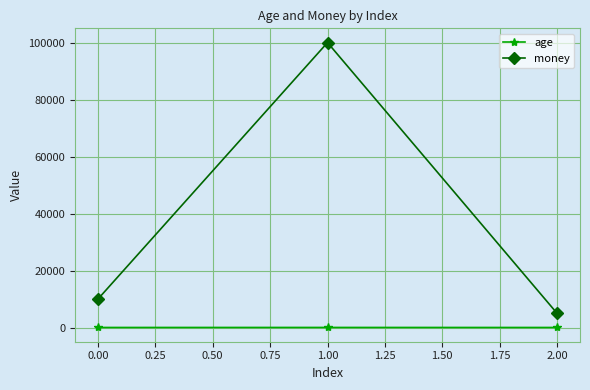

Which series changed the most between 1.00 and 2.00?

money